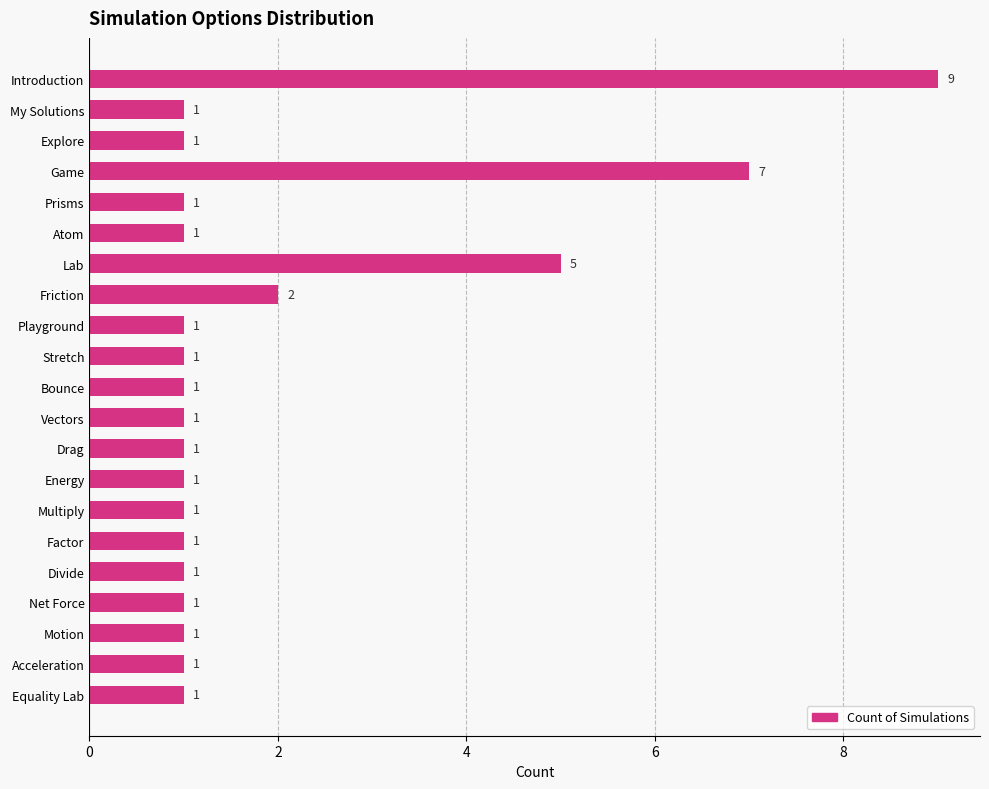

True or false: the data shows 2 at Divide.

False